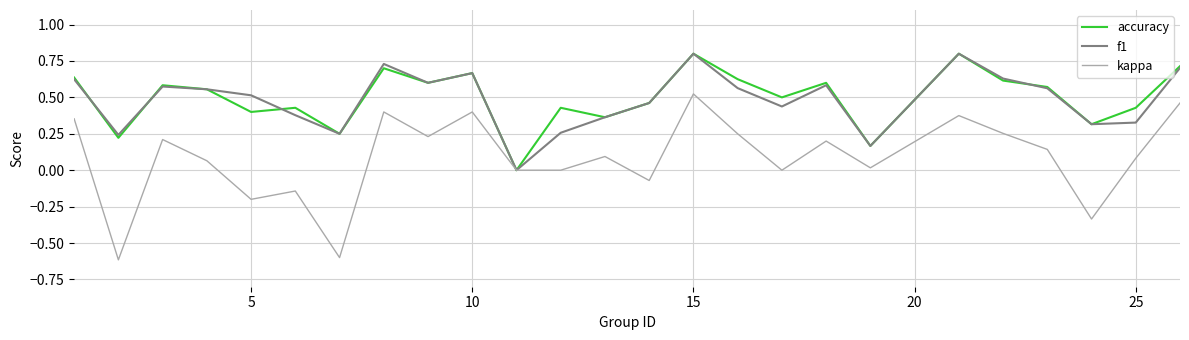

What is the maximum value shown in the chart?

0.8